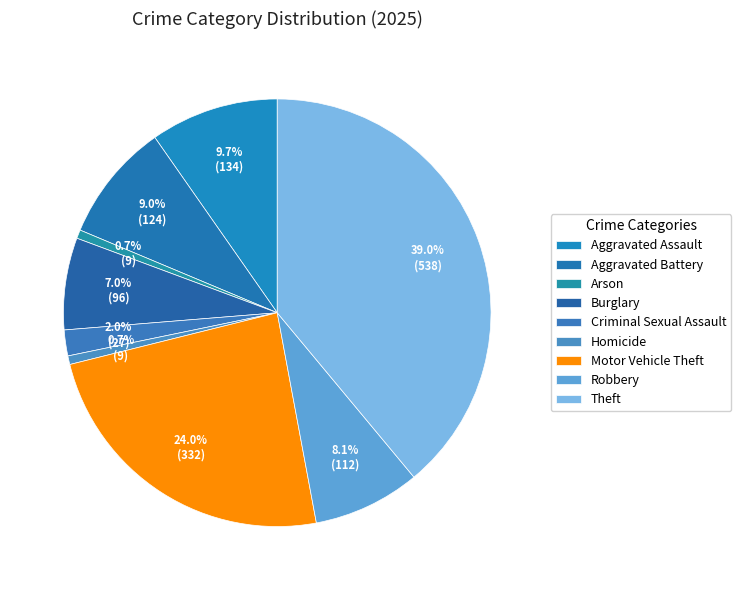

How many segments does this pie chart have?

9